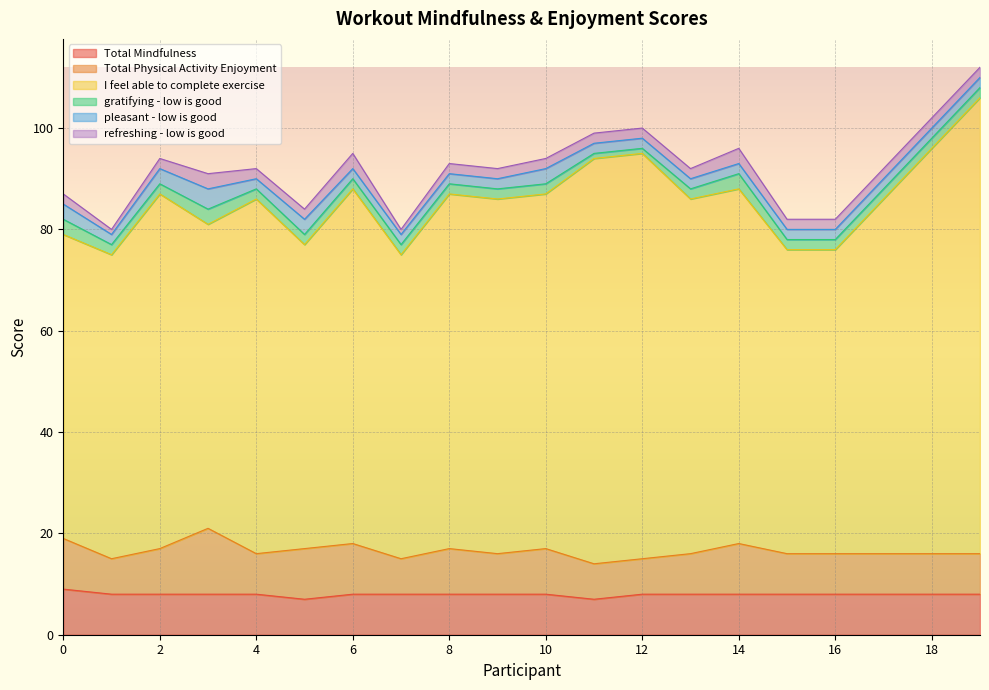

Reading right to left, list all the values displayed in this chart.

Total Mindfulness: 8	8	8	8	8	8	8	8	7	8	8	8	8	8	7	8	8	8	8	9
Total Physical Activity Enjoyment: 8	8	8	8	8	10	8	7	7	9	8	9	7	10	10	8	13	9	7	10
I feel able to complete exercise: 90	80	70	60	60	70	70	80	80	70	70	70	60	70	60	70	60	70	60	60
gratifying - low is good: 2	2	2	2	2	3	2	1	1	2	2	2	2	2	2	2	3	2	2	3
pleasant - low is good: 2	2	2	2	2	2	2	2	2	3	2	2	2	2	3	2	4	3	2	3
refreshing - low is good: 2	2	2	2	2	3	2	2	2	2	2	2	1	3	2	2	3	2	1	2